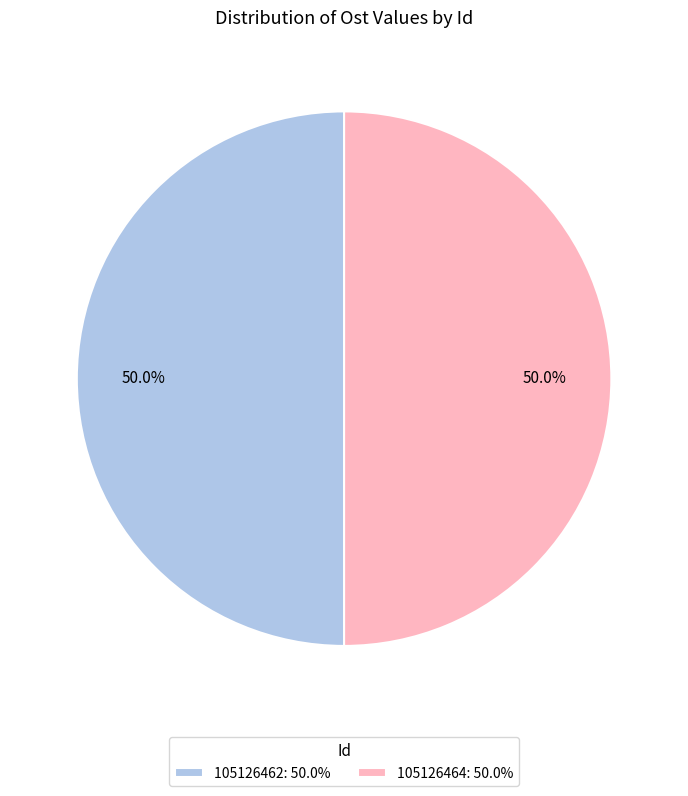

To the nearest percent, what portion does 105126462 represent?

50%